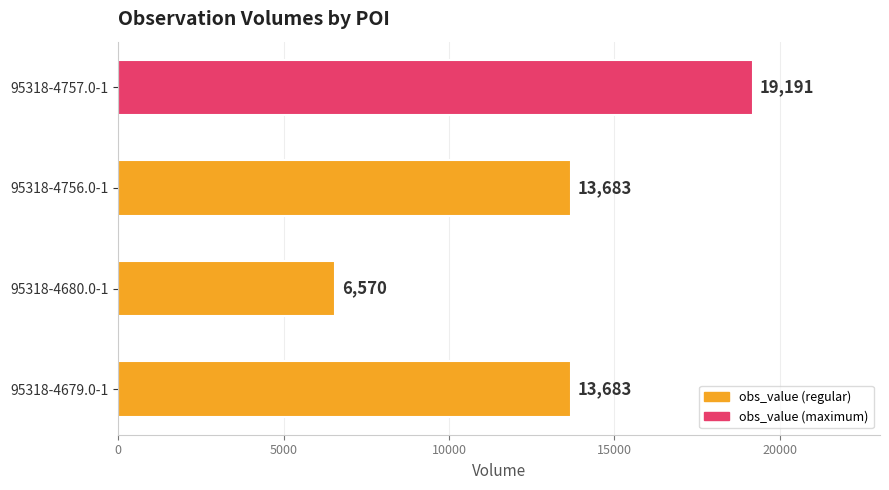

Reading bottom to top, what are all the values shown in this chart?

13683	6570	13683	19191